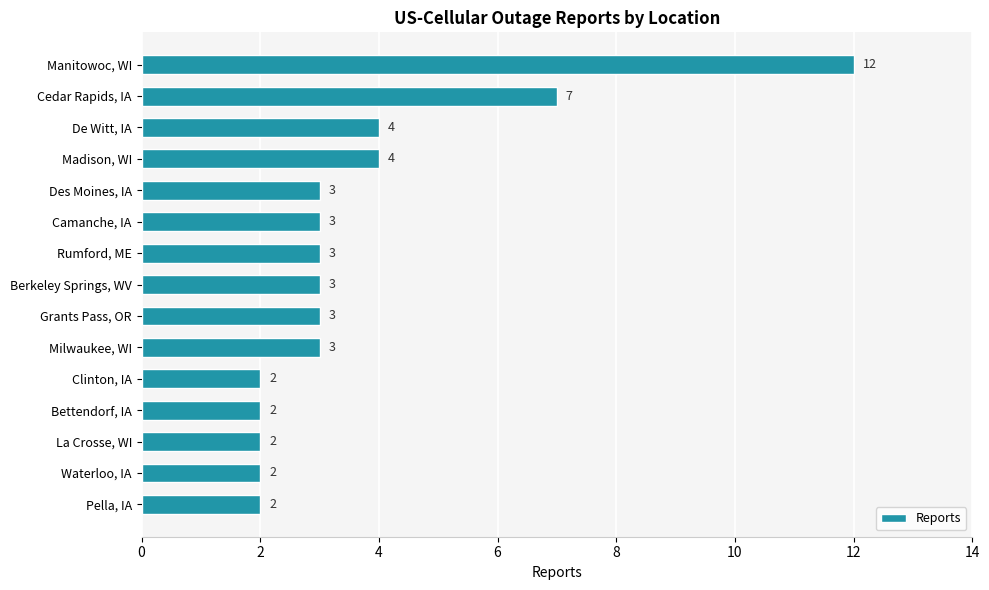

What is the minimum value shown in the chart?

2